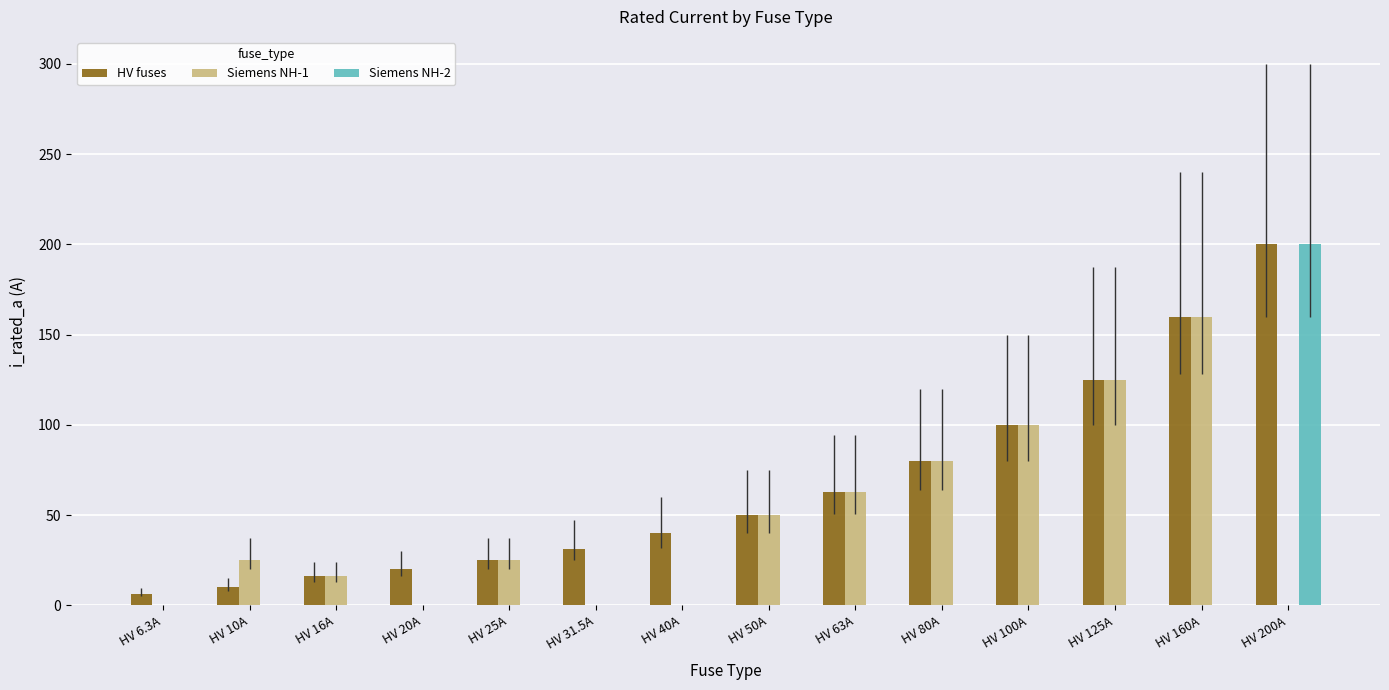

What is the greatest value displayed?

200.0